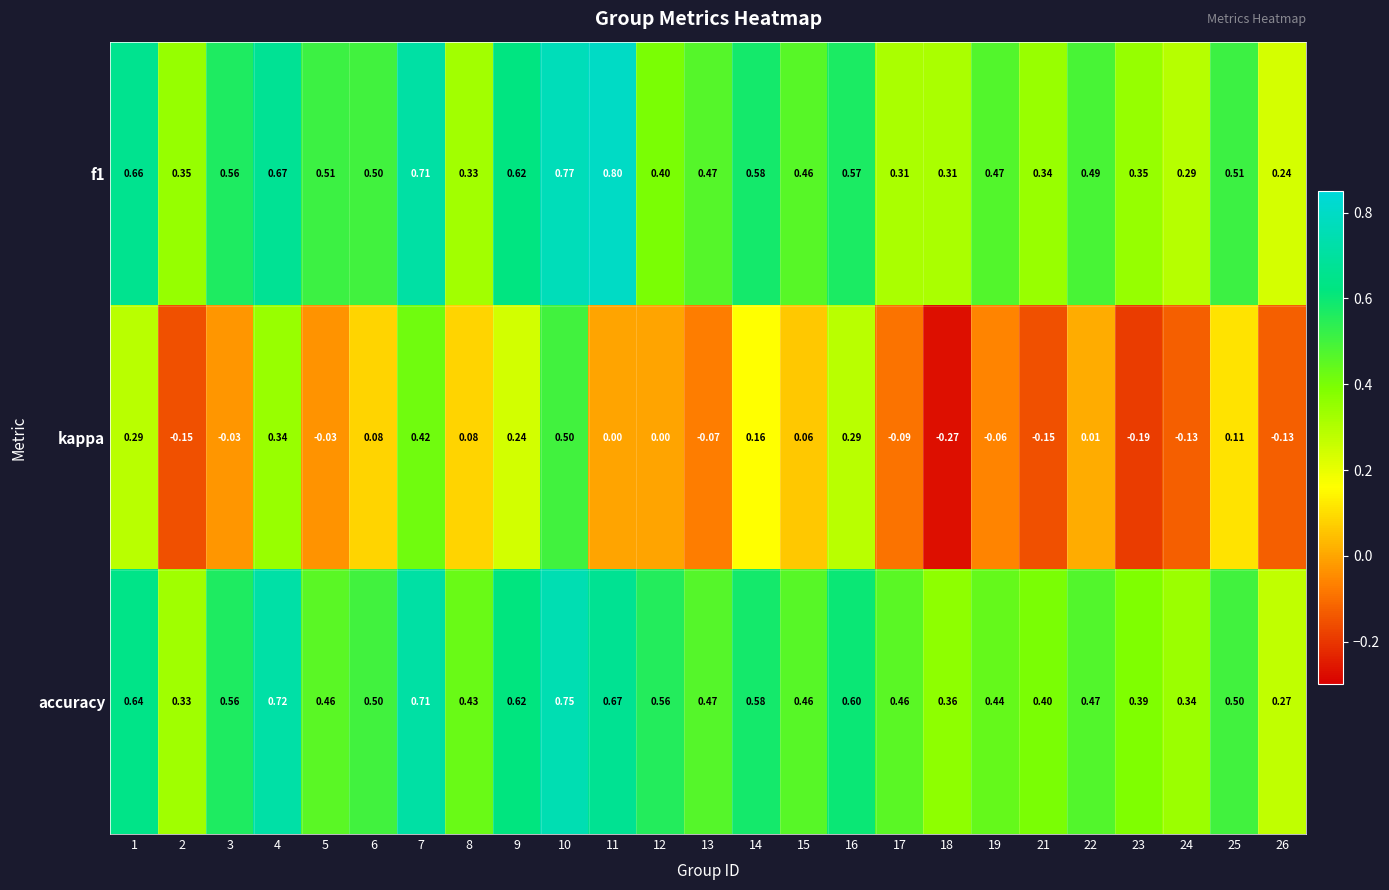

List the series in order of their peak value, lowest first.

kappa, accuracy, f1